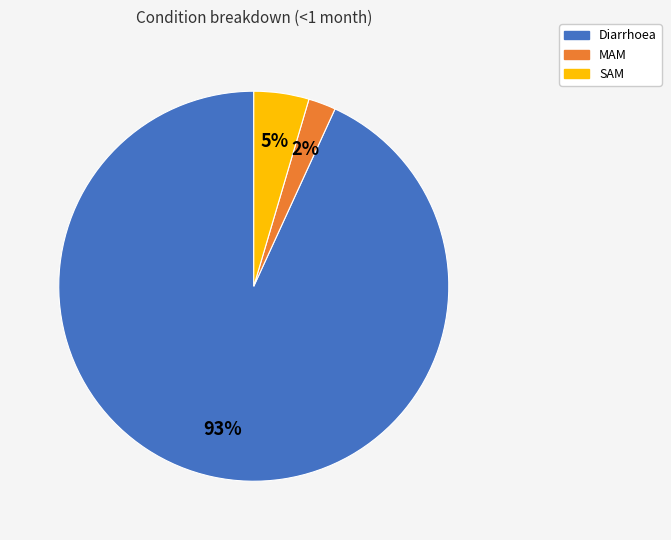

Which category has the biggest portion of the pie?

Diarrhoea